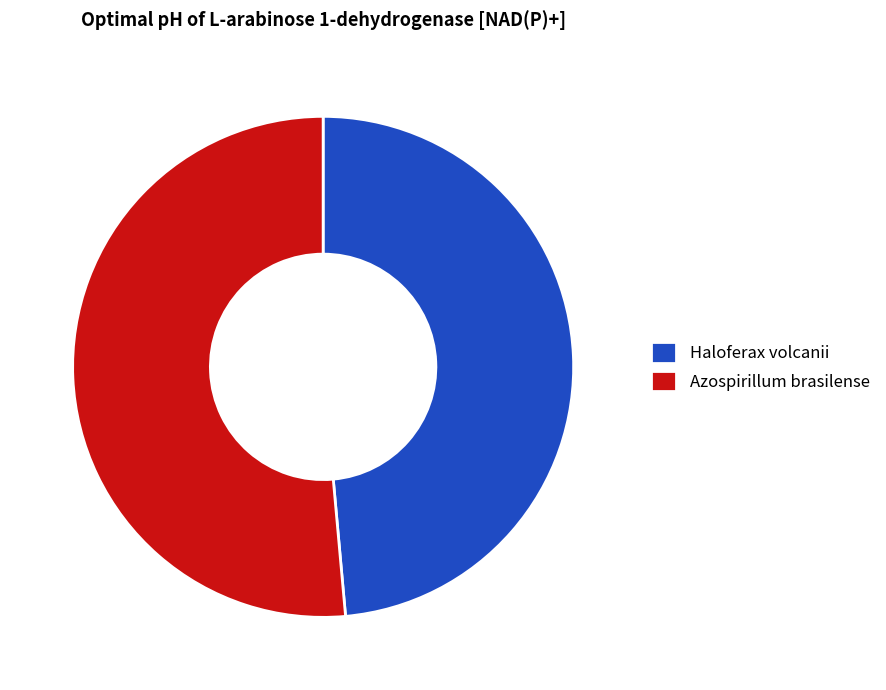

Rank the categories by value from lowest to highest.

Haloferax volcanii, Azospirillum brasilense